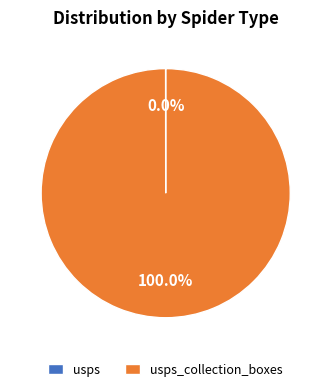

Is there a majority slice in this chart?

Yes